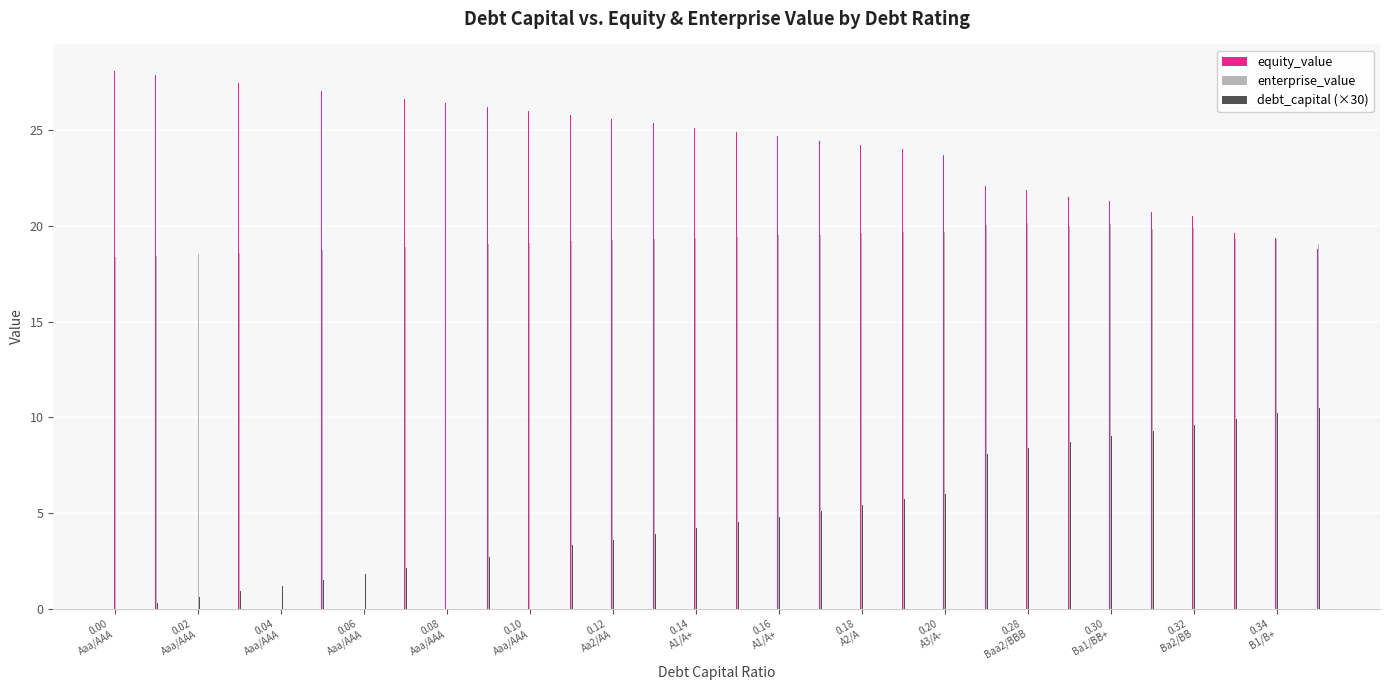

What is the maximum value for debt_capital (×30)?

10.5